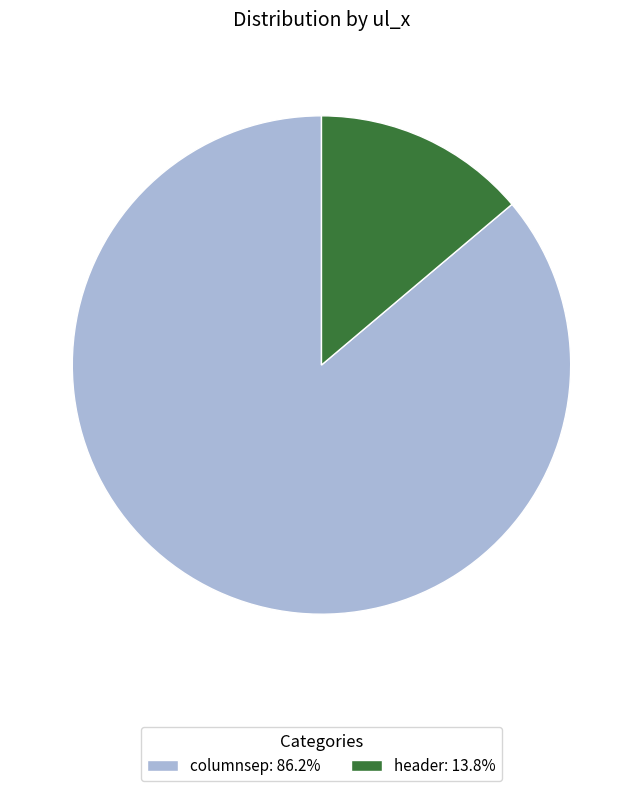

Combined, do columnsep: 86.2% and header: 13.8% account for over 50%?

Yes